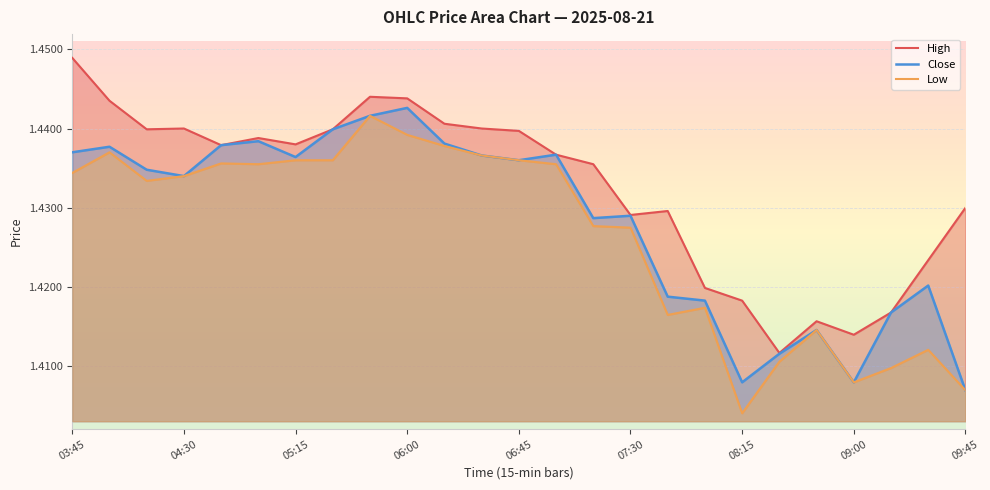

True or false: Close has a value of 0.9 at 06:00.

False